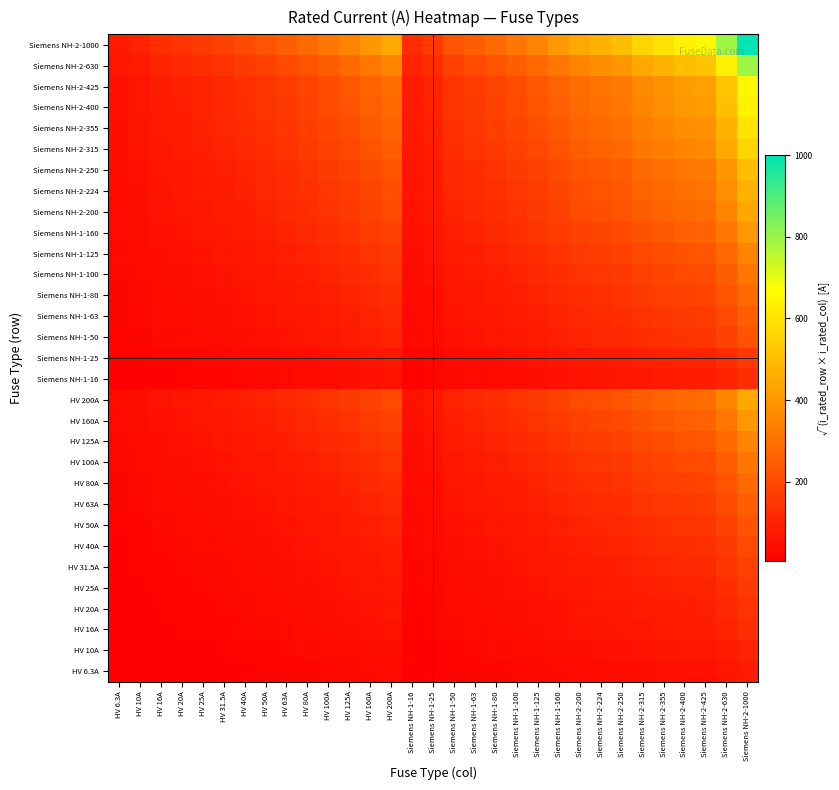

Reading left to right, list all the values displayed in this chart.

HV 6.3A: HV 6.3A=6.3	HV 10A=7.9	HV 16A=10.0	HV 20A=11.2	HV 25A=12.5	HV 31.5A=14.1	HV 40A=15.9	HV 50A=17.7	HV 63A=19.9	HV 80A=22.4	HV 100A=25.1	HV 125A=28.1	HV 160A=31.7	HV 200A=35.5	Siemens NH-1-16=10.0	Siemens NH-1-25=12.5	Siemens NH-1-50=17.7	Siemens NH-1-63=19.9	Siemens NH-1-80=22.4	Siemens NH-1-100=25.1	Siemens NH-1-125=28.1	Siemens NH-1-160=31.7	Siemens NH-2-200=35.5	Siemens NH-2-224=37.6	Siemens NH-2-250=39.7	Siemens NH-2-315=44.5	Siemens NH-2-355=47.3	Siemens NH-2-400=50.2	Siemens NH-2-425=51.7	Siemens NH-2-630=63.0	Siemens NH-2-1000=79.4
HV 10A: HV 6.3A=7.9	HV 10A=10.0	HV 16A=12.6	HV 20A=14.1	HV 25A=15.8	HV 31.5A=17.7	HV 40A=20.0	HV 50A=22.4	HV 63A=25.1	HV 80A=28.3	HV 100A=31.6	HV 125A=35.4	HV 160A=40.0	HV 200A=44.7	Siemens NH-1-16=12.6	Siemens NH-1-25=15.8	Siemens NH-1-50=22.4	Siemens NH-1-63=25.1	Siemens NH-1-80=28.3	Siemens NH-1-100=31.6	Siemens NH-1-125=35.4	Siemens NH-1-160=40.0	Siemens NH-2-200=44.7	Siemens NH-2-224=47.3	Siemens NH-2-250=50.0	Siemens NH-2-315=56.1	Siemens NH-2-355=59.6	Siemens NH-2-400=63.2	Siemens NH-2-425=65.2	Siemens NH-2-630=79.4	Siemens NH-2-1000=100.0
HV 16A: HV 6.3A=10.0	HV 10A=12.6	HV 16A=16.0	HV 20A=17.9	HV 25A=20.0	HV 31.5A=22.4	HV 40A=25.3	HV 50A=28.3	HV 63A=31.7	HV 80A=35.8	HV 100A=40.0	HV 125A=44.7	HV 160A=50.6	HV 200A=56.6	Siemens NH-1-16=16.0	Siemens NH-1-25=20.0	Siemens NH-1-50=28.3	Siemens NH-1-63=31.7	Siemens NH-1-80=35.8	Siemens NH-1-100=40.0	Siemens NH-1-125=44.7	Siemens NH-1-160=50.6	Siemens NH-2-200=56.6	Siemens NH-2-224=59.9	Siemens NH-2-250=63.2	Siemens NH-2-315=71.0	Siemens NH-2-355=75.4	Siemens NH-2-400=80.0	Siemens NH-2-425=82.5	Siemens NH-2-630=100.4	Siemens NH-2-1000=126.5
HV 20A: HV 6.3A=11.2	HV 10A=14.1	HV 16A=17.9	HV 20A=20.0	HV 25A=22.4	HV 31.5A=25.1	HV 40A=28.3	HV 50A=31.6	HV 63A=35.5	HV 80A=40.0	HV 100A=44.7	HV 125A=50.0	HV 160A=56.6	HV 200A=63.2	Siemens NH-1-16=17.9	Siemens NH-1-25=22.4	Siemens NH-1-50=31.6	Siemens NH-1-63=35.5	Siemens NH-1-80=40.0	Siemens NH-1-100=44.7	Siemens NH-1-125=50.0	Siemens NH-1-160=56.6	Siemens NH-2-200=63.2	Siemens NH-2-224=66.9	Siemens NH-2-250=70.7	Siemens NH-2-315=79.4	Siemens NH-2-355=84.3	Siemens NH-2-400=89.4	Siemens NH-2-425=92.2	Siemens NH-2-630=112.2	Siemens NH-2-1000=141.4
HV 25A: HV 6.3A=12.5	HV 10A=15.8	HV 16A=20.0	HV 20A=22.4	HV 25A=25.0	HV 31.5A=28.1	HV 40A=31.6	HV 50A=35.4	HV 63A=39.7	HV 80A=44.7	HV 100A=50.0	HV 125A=55.9	HV 160A=63.2	HV 200A=70.7	Siemens NH-1-16=20.0	Siemens NH-1-25=25.0	Siemens NH-1-50=35.4	Siemens NH-1-63=39.7	Siemens NH-1-80=44.7	Siemens NH-1-100=50.0	Siemens NH-1-125=55.9	Siemens NH-1-160=63.2	Siemens NH-2-200=70.7	Siemens NH-2-224=74.8	Siemens NH-2-250=79.1	Siemens NH-2-315=88.7	Siemens NH-2-355=94.2	Siemens NH-2-400=100.0	Siemens NH-2-425=103.1	Siemens NH-2-630=125.5	Siemens NH-2-1000=158.1
HV 31.5A: HV 6.3A=14.1	HV 10A=17.7	HV 16A=22.4	HV 20A=25.1	HV 25A=28.1	HV 31.5A=31.5	HV 40A=35.5	HV 50A=39.7	HV 63A=44.5	HV 80A=50.2	HV 100A=56.1	HV 125A=62.7	HV 160A=71.0	HV 200A=79.4	Siemens NH-1-16=22.4	Siemens NH-1-25=28.1	Siemens NH-1-50=39.7	Siemens NH-1-63=44.5	Siemens NH-1-80=50.2	Siemens NH-1-100=56.1	Siemens NH-1-125=62.7	Siemens NH-1-160=71.0	Siemens NH-2-200=79.4	Siemens NH-2-224=84.0	Siemens NH-2-250=88.7	Siemens NH-2-315=99.6	Siemens NH-2-355=105.7	Siemens NH-2-400=112.2	Siemens NH-2-425=115.7	Siemens NH-2-630=140.9	Siemens NH-2-1000=177.5
HV 40A: HV 6.3A=15.9	HV 10A=20.0	HV 16A=25.3	HV 20A=28.3	HV 25A=31.6	HV 31.5A=35.5	HV 40A=40.0	HV 50A=44.7	HV 63A=50.2	HV 80A=56.6	HV 100A=63.2	HV 125A=70.7	HV 160A=80.0	HV 200A=89.4	Siemens NH-1-16=25.3	Siemens NH-1-25=31.6	Siemens NH-1-50=44.7	Siemens NH-1-63=50.2	Siemens NH-1-80=56.6	Siemens NH-1-100=63.2	Siemens NH-1-125=70.7	Siemens NH-1-160=80.0	Siemens NH-2-200=89.4	Siemens NH-2-224=94.7	Siemens NH-2-250=100.0	Siemens NH-2-315=112.2	Siemens NH-2-355=119.2	Siemens NH-2-400=126.5	Siemens NH-2-425=130.4	Siemens NH-2-630=158.7	Siemens NH-2-1000=200.0
HV 50A: HV 6.3A=17.7	HV 10A=22.4	HV 16A=28.3	HV 20A=31.6	HV 25A=35.4	HV 31.5A=39.7	HV 40A=44.7	HV 50A=50.0	HV 63A=56.1	HV 80A=63.2	HV 100A=70.7	HV 125A=79.1	HV 160A=89.4	HV 200A=100.0	Siemens NH-1-16=28.3	Siemens NH-1-25=35.4	Siemens NH-1-50=50.0	Siemens NH-1-63=56.1	Siemens NH-1-80=63.2	Siemens NH-1-100=70.7	Siemens NH-1-125=79.1	Siemens NH-1-160=89.4	Siemens NH-2-200=100.0	Siemens NH-2-224=105.8	Siemens NH-2-250=111.8	Siemens NH-2-315=125.5	Siemens NH-2-355=133.2	Siemens NH-2-400=141.4	Siemens NH-2-425=145.8	Siemens NH-2-630=177.5	Siemens NH-2-1000=223.6
HV 63A: HV 6.3A=19.9	HV 10A=25.1	HV 16A=31.7	HV 20A=35.5	HV 25A=39.7	HV 31.5A=44.5	HV 40A=50.2	HV 50A=56.1	HV 63A=63.0	HV 80A=71.0	HV 100A=79.4	HV 125A=88.7	HV 160A=100.4	HV 200A=112.2	Siemens NH-1-16=31.7	Siemens NH-1-25=39.7	Siemens NH-1-50=56.1	Siemens NH-1-63=63.0	Siemens NH-1-80=71.0	Siemens NH-1-100=79.4	Siemens NH-1-125=88.7	Siemens NH-1-160=100.4	Siemens NH-2-200=112.2	Siemens NH-2-224=118.8	Siemens NH-2-250=125.5	Siemens NH-2-315=140.9	Siemens NH-2-355=149.5	Siemens NH-2-400=158.7	Siemens NH-2-425=163.6	Siemens NH-2-630=199.2	Siemens NH-2-1000=251.0
HV 80A: HV 6.3A=22.4	HV 10A=28.3	HV 16A=35.8	HV 20A=40.0	HV 25A=44.7	HV 31.5A=50.2	HV 40A=56.6	HV 50A=63.2	HV 63A=71.0	HV 80A=80.0	HV 100A=89.4	HV 125A=100.0	HV 160A=113.1	HV 200A=126.5	Siemens NH-1-16=35.8	Siemens NH-1-25=44.7	Siemens NH-1-50=63.2	Siemens NH-1-63=71.0	Siemens NH-1-80=80.0	Siemens NH-1-100=89.4	Siemens NH-1-125=100.0	Siemens NH-1-160=113.1	Siemens NH-2-200=126.5	Siemens NH-2-224=133.9	Siemens NH-2-250=141.4	Siemens NH-2-315=158.7	Siemens NH-2-355=168.5	Siemens NH-2-400=178.9	Siemens NH-2-425=184.4	Siemens NH-2-630=224.5	Siemens NH-2-1000=282.8
HV 100A: HV 6.3A=25.1	HV 10A=31.6	HV 16A=40.0	HV 20A=44.7	HV 25A=50.0	HV 31.5A=56.1	HV 40A=63.2	HV 50A=70.7	HV 63A=79.4	HV 80A=89.4	HV 100A=100.0	HV 125A=111.8	HV 160A=126.5	HV 200A=141.4	Siemens NH-1-16=40.0	Siemens NH-1-25=50.0	Siemens NH-1-50=70.7	Siemens NH-1-63=79.4	Siemens NH-1-80=89.4	Siemens NH-1-100=100.0	Siemens NH-1-125=111.8	Siemens NH-1-160=126.5	Siemens NH-2-200=141.4	Siemens NH-2-224=149.7	Siemens NH-2-250=158.1	Siemens NH-2-315=177.5	Siemens NH-2-355=188.4	Siemens NH-2-400=200.0	Siemens NH-2-425=206.2	Siemens NH-2-630=251.0	Siemens NH-2-1000=316.2
HV 125A: HV 6.3A=28.1	HV 10A=35.4	HV 16A=44.7	HV 20A=50.0	HV 25A=55.9	HV 31.5A=62.7	HV 40A=70.7	HV 50A=79.1	HV 63A=88.7	HV 80A=100.0	HV 100A=111.8	HV 125A=125.0	HV 160A=141.4	HV 200A=158.1	Siemens NH-1-16=44.7	Siemens NH-1-25=55.9	Siemens NH-1-50=79.1	Siemens NH-1-63=88.7	Siemens NH-1-80=100.0	Siemens NH-1-100=111.8	Siemens NH-1-125=125.0	Siemens NH-1-160=141.4	Siemens NH-2-200=158.1	Siemens NH-2-224=167.3	Siemens NH-2-250=176.8	Siemens NH-2-315=198.4	Siemens NH-2-355=210.7	Siemens NH-2-400=223.6	Siemens NH-2-425=230.5	Siemens NH-2-630=280.6	Siemens NH-2-1000=353.6
HV 160A: HV 6.3A=31.7	HV 10A=40.0	HV 16A=50.6	HV 20A=56.6	HV 25A=63.2	HV 31.5A=71.0	HV 40A=80.0	HV 50A=89.4	HV 63A=100.4	HV 80A=113.1	HV 100A=126.5	HV 125A=141.4	HV 160A=160.0	HV 200A=178.9	Siemens NH-1-16=50.6	Siemens NH-1-25=63.2	Siemens NH-1-50=89.4	Siemens NH-1-63=100.4	Siemens NH-1-80=113.1	Siemens NH-1-100=126.5	Siemens NH-1-125=141.4	Siemens NH-1-160=160.0	Siemens NH-2-200=178.9	Siemens NH-2-224=189.3	Siemens NH-2-250=200.0	Siemens NH-2-315=224.5	Siemens NH-2-355=238.3	Siemens NH-2-400=253.0	Siemens NH-2-425=260.8	Siemens NH-2-630=317.5	Siemens NH-2-1000=400.0
HV 200A: HV 6.3A=35.5	HV 10A=44.7	HV 16A=56.6	HV 20A=63.2	HV 25A=70.7	HV 31.5A=79.4	HV 40A=89.4	HV 50A=100.0	HV 63A=112.2	HV 80A=126.5	HV 100A=141.4	HV 125A=158.1	HV 160A=178.9	HV 200A=200.0	Siemens NH-1-16=56.6	Siemens NH-1-25=70.7	Siemens NH-1-50=100.0	Siemens NH-1-63=112.2	Siemens NH-1-80=126.5	Siemens NH-1-100=141.4	Siemens NH-1-125=158.1	Siemens NH-1-160=178.9	Siemens NH-2-200=200.0	Siemens NH-2-224=211.7	Siemens NH-2-250=223.6	Siemens NH-2-315=251.0	Siemens NH-2-355=266.5	Siemens NH-2-400=282.8	Siemens NH-2-425=291.5	Siemens NH-2-630=355.0	Siemens NH-2-1000=447.2
Siemens NH-1-16: HV 6.3A=10.0	HV 10A=12.6	HV 16A=16.0	HV 20A=17.9	HV 25A=20.0	HV 31.5A=22.4	HV 40A=25.3	HV 50A=28.3	HV 63A=31.7	HV 80A=35.8	HV 100A=40.0	HV 125A=44.7	HV 160A=50.6	HV 200A=56.6	Siemens NH-1-16=16.0	Siemens NH-1-25=20.0	Siemens NH-1-50=28.3	Siemens NH-1-63=31.7	Siemens NH-1-80=35.8	Siemens NH-1-100=40.0	Siemens NH-1-125=44.7	Siemens NH-1-160=50.6	Siemens NH-2-200=56.6	Siemens NH-2-224=59.9	Siemens NH-2-250=63.2	Siemens NH-2-315=71.0	Siemens NH-2-355=75.4	Siemens NH-2-400=80.0	Siemens NH-2-425=82.5	Siemens NH-2-630=100.4	Siemens NH-2-1000=126.5
Siemens NH-1-25: HV 6.3A=12.5	HV 10A=15.8	HV 16A=20.0	HV 20A=22.4	HV 25A=25.0	HV 31.5A=28.1	HV 40A=31.6	HV 50A=35.4	HV 63A=39.7	HV 80A=44.7	HV 100A=50.0	HV 125A=55.9	HV 160A=63.2	HV 200A=70.7	Siemens NH-1-16=20.0	Siemens NH-1-25=25.0	Siemens NH-1-50=35.4	Siemens NH-1-63=39.7	Siemens NH-1-80=44.7	Siemens NH-1-100=50.0	Siemens NH-1-125=55.9	Siemens NH-1-160=63.2	Siemens NH-2-200=70.7	Siemens NH-2-224=74.8	Siemens NH-2-250=79.1	Siemens NH-2-315=88.7	Siemens NH-2-355=94.2	Siemens NH-2-400=100.0	Siemens NH-2-425=103.1	Siemens NH-2-630=125.5	Siemens NH-2-1000=158.1
Siemens NH-1-50: HV 6.3A=17.7	HV 10A=22.4	HV 16A=28.3	HV 20A=31.6	HV 25A=35.4	HV 31.5A=39.7	HV 40A=44.7	HV 50A=50.0	HV 63A=56.1	HV 80A=63.2	HV 100A=70.7	HV 125A=79.1	HV 160A=89.4	HV 200A=100.0	Siemens NH-1-16=28.3	Siemens NH-1-25=35.4	Siemens NH-1-50=50.0	Siemens NH-1-63=56.1	Siemens NH-1-80=63.2	Siemens NH-1-100=70.7	Siemens NH-1-125=79.1	Siemens NH-1-160=89.4	Siemens NH-2-200=100.0	Siemens NH-2-224=105.8	Siemens NH-2-250=111.8	Siemens NH-2-315=125.5	Siemens NH-2-355=133.2	Siemens NH-2-400=141.4	Siemens NH-2-425=145.8	Siemens NH-2-630=177.5	Siemens NH-2-1000=223.6
Siemens NH-1-63: HV 6.3A=19.9	HV 10A=25.1	HV 16A=31.7	HV 20A=35.5	HV 25A=39.7	HV 31.5A=44.5	HV 40A=50.2	HV 50A=56.1	HV 63A=63.0	HV 80A=71.0	HV 100A=79.4	HV 125A=88.7	HV 160A=100.4	HV 200A=112.2	Siemens NH-1-16=31.7	Siemens NH-1-25=39.7	Siemens NH-1-50=56.1	Siemens NH-1-63=63.0	Siemens NH-1-80=71.0	Siemens NH-1-100=79.4	Siemens NH-1-125=88.7	Siemens NH-1-160=100.4	Siemens NH-2-200=112.2	Siemens NH-2-224=118.8	Siemens NH-2-250=125.5	Siemens NH-2-315=140.9	Siemens NH-2-355=149.5	Siemens NH-2-400=158.7	Siemens NH-2-425=163.6	Siemens NH-2-630=199.2	Siemens NH-2-1000=251.0
Siemens NH-1-80: HV 6.3A=22.4	HV 10A=28.3	HV 16A=35.8	HV 20A=40.0	HV 25A=44.7	HV 31.5A=50.2	HV 40A=56.6	HV 50A=63.2	HV 63A=71.0	HV 80A=80.0	HV 100A=89.4	HV 125A=100.0	HV 160A=113.1	HV 200A=126.5	Siemens NH-1-16=35.8	Siemens NH-1-25=44.7	Siemens NH-1-50=63.2	Siemens NH-1-63=71.0	Siemens NH-1-80=80.0	Siemens NH-1-100=89.4	Siemens NH-1-125=100.0	Siemens NH-1-160=113.1	Siemens NH-2-200=126.5	Siemens NH-2-224=133.9	Siemens NH-2-250=141.4	Siemens NH-2-315=158.7	Siemens NH-2-355=168.5	Siemens NH-2-400=178.9	Siemens NH-2-425=184.4	Siemens NH-2-630=224.5	Siemens NH-2-1000=282.8
Siemens NH-1-100: HV 6.3A=25.1	HV 10A=31.6	HV 16A=40.0	HV 20A=44.7	HV 25A=50.0	HV 31.5A=56.1	HV 40A=63.2	HV 50A=70.7	HV 63A=79.4	HV 80A=89.4	HV 100A=100.0	HV 125A=111.8	HV 160A=126.5	HV 200A=141.4	Siemens NH-1-16=40.0	Siemens NH-1-25=50.0	Siemens NH-1-50=70.7	Siemens NH-1-63=79.4	Siemens NH-1-80=89.4	Siemens NH-1-100=100.0	Siemens NH-1-125=111.8	Siemens NH-1-160=126.5	Siemens NH-2-200=141.4	Siemens NH-2-224=149.7	Siemens NH-2-250=158.1	Siemens NH-2-315=177.5	Siemens NH-2-355=188.4	Siemens NH-2-400=200.0	Siemens NH-2-425=206.2	Siemens NH-2-630=251.0	Siemens NH-2-1000=316.2
Siemens NH-1-125: HV 6.3A=28.1	HV 10A=35.4	HV 16A=44.7	HV 20A=50.0	HV 25A=55.9	HV 31.5A=62.7	HV 40A=70.7	HV 50A=79.1	HV 63A=88.7	HV 80A=100.0	HV 100A=111.8	HV 125A=125.0	HV 160A=141.4	HV 200A=158.1	Siemens NH-1-16=44.7	Siemens NH-1-25=55.9	Siemens NH-1-50=79.1	Siemens NH-1-63=88.7	Siemens NH-1-80=100.0	Siemens NH-1-100=111.8	Siemens NH-1-125=125.0	Siemens NH-1-160=141.4	Siemens NH-2-200=158.1	Siemens NH-2-224=167.3	Siemens NH-2-250=176.8	Siemens NH-2-315=198.4	Siemens NH-2-355=210.7	Siemens NH-2-400=223.6	Siemens NH-2-425=230.5	Siemens NH-2-630=280.6	Siemens NH-2-1000=353.6
Siemens NH-1-160: HV 6.3A=31.7	HV 10A=40.0	HV 16A=50.6	HV 20A=56.6	HV 25A=63.2	HV 31.5A=71.0	HV 40A=80.0	HV 50A=89.4	HV 63A=100.4	HV 80A=113.1	HV 100A=126.5	HV 125A=141.4	HV 160A=160.0	HV 200A=178.9	Siemens NH-1-16=50.6	Siemens NH-1-25=63.2	Siemens NH-1-50=89.4	Siemens NH-1-63=100.4	Siemens NH-1-80=113.1	Siemens NH-1-100=126.5	Siemens NH-1-125=141.4	Siemens NH-1-160=160.0	Siemens NH-2-200=178.9	Siemens NH-2-224=189.3	Siemens NH-2-250=200.0	Siemens NH-2-315=224.5	Siemens NH-2-355=238.3	Siemens NH-2-400=253.0	Siemens NH-2-425=260.8	Siemens NH-2-630=317.5	Siemens NH-2-1000=400.0
Siemens NH-2-200: HV 6.3A=35.5	HV 10A=44.7	HV 16A=56.6	HV 20A=63.2	HV 25A=70.7	HV 31.5A=79.4	HV 40A=89.4	HV 50A=100.0	HV 63A=112.2	HV 80A=126.5	HV 100A=141.4	HV 125A=158.1	HV 160A=178.9	HV 200A=200.0	Siemens NH-1-16=56.6	Siemens NH-1-25=70.7	Siemens NH-1-50=100.0	Siemens NH-1-63=112.2	Siemens NH-1-80=126.5	Siemens NH-1-100=141.4	Siemens NH-1-125=158.1	Siemens NH-1-160=178.9	Siemens NH-2-200=200.0	Siemens NH-2-224=211.7	Siemens NH-2-250=223.6	Siemens NH-2-315=251.0	Siemens NH-2-355=266.5	Siemens NH-2-400=282.8	Siemens NH-2-425=291.5	Siemens NH-2-630=355.0	Siemens NH-2-1000=447.2
Siemens NH-2-224: HV 6.3A=37.6	HV 10A=47.3	HV 16A=59.9	HV 20A=66.9	HV 25A=74.8	HV 31.5A=84.0	HV 40A=94.7	HV 50A=105.8	HV 63A=118.8	HV 80A=133.9	HV 100A=149.7	HV 125A=167.3	HV 160A=189.3	HV 200A=211.7	Siemens NH-1-16=59.9	Siemens NH-1-25=74.8	Siemens NH-1-50=105.8	Siemens NH-1-63=118.8	Siemens NH-1-80=133.9	Siemens NH-1-100=149.7	Siemens NH-1-125=167.3	Siemens NH-1-160=189.3	Siemens NH-2-200=211.7	Siemens NH-2-224=224.0	Siemens NH-2-250=236.6	Siemens NH-2-315=265.6	Siemens NH-2-355=282.0	Siemens NH-2-400=299.3	Siemens NH-2-425=308.5	Siemens NH-2-630=375.7	Siemens NH-2-1000=473.3
Siemens NH-2-250: HV 6.3A=39.7	HV 10A=50.0	HV 16A=63.2	HV 20A=70.7	HV 25A=79.1	HV 31.5A=88.7	HV 40A=100.0	HV 50A=111.8	HV 63A=125.5	HV 80A=141.4	HV 100A=158.1	HV 125A=176.8	HV 160A=200.0	HV 200A=223.6	Siemens NH-1-16=63.2	Siemens NH-1-25=79.1	Siemens NH-1-50=111.8	Siemens NH-1-63=125.5	Siemens NH-1-80=141.4	Siemens NH-1-100=158.1	Siemens NH-1-125=176.8	Siemens NH-1-160=200.0	Siemens NH-2-200=223.6	Siemens NH-2-224=236.6	Siemens NH-2-250=250.0	Siemens NH-2-315=280.6	Siemens NH-2-355=297.9	Siemens NH-2-400=316.2	Siemens NH-2-425=326.0	Siemens NH-2-630=396.9	Siemens NH-2-1000=500.0
Siemens NH-2-315: HV 6.3A=44.5	HV 10A=56.1	HV 16A=71.0	HV 20A=79.4	HV 25A=88.7	HV 31.5A=99.6	HV 40A=112.2	HV 50A=125.5	HV 63A=140.9	HV 80A=158.7	HV 100A=177.5	HV 125A=198.4	HV 160A=224.5	HV 200A=251.0	Siemens NH-1-16=71.0	Siemens NH-1-25=88.7	Siemens NH-1-50=125.5	Siemens NH-1-63=140.9	Siemens NH-1-80=158.7	Siemens NH-1-100=177.5	Siemens NH-1-125=198.4	Siemens NH-1-160=224.5	Siemens NH-2-200=251.0	Siemens NH-2-224=265.6	Siemens NH-2-250=280.6	Siemens NH-2-315=315.0	Siemens NH-2-355=334.4	Siemens NH-2-400=355.0	Siemens NH-2-425=365.9	Siemens NH-2-630=445.5	Siemens NH-2-1000=561.2
Siemens NH-2-355: HV 6.3A=47.3	HV 10A=59.6	HV 16A=75.4	HV 20A=84.3	HV 25A=94.2	HV 31.5A=105.7	HV 40A=119.2	HV 50A=133.2	HV 63A=149.5	HV 80A=168.5	HV 100A=188.4	HV 125A=210.7	HV 160A=238.3	HV 200A=266.5	Siemens NH-1-16=75.4	Siemens NH-1-25=94.2	Siemens NH-1-50=133.2	Siemens NH-1-63=149.5	Siemens NH-1-80=168.5	Siemens NH-1-100=188.4	Siemens NH-1-125=210.7	Siemens NH-1-160=238.3	Siemens NH-2-200=266.5	Siemens NH-2-224=282.0	Siemens NH-2-250=297.9	Siemens NH-2-315=334.4	Siemens NH-2-355=355.0	Siemens NH-2-400=376.8	Siemens NH-2-425=388.4	Siemens NH-2-630=472.9	Siemens NH-2-1000=595.8
Siemens NH-2-400: HV 6.3A=50.2	HV 10A=63.2	HV 16A=80.0	HV 20A=89.4	HV 25A=100.0	HV 31.5A=112.2	HV 40A=126.5	HV 50A=141.4	HV 63A=158.7	HV 80A=178.9	HV 100A=200.0	HV 125A=223.6	HV 160A=253.0	HV 200A=282.8	Siemens NH-1-16=80.0	Siemens NH-1-25=100.0	Siemens NH-1-50=141.4	Siemens NH-1-63=158.7	Siemens NH-1-80=178.9	Siemens NH-1-100=200.0	Siemens NH-1-125=223.6	Siemens NH-1-160=253.0	Siemens NH-2-200=282.8	Siemens NH-2-224=299.3	Siemens NH-2-250=316.2	Siemens NH-2-315=355.0	Siemens NH-2-355=376.8	Siemens NH-2-400=400.0	Siemens NH-2-425=412.3	Siemens NH-2-630=502.0	Siemens NH-2-1000=632.5
Siemens NH-2-425: HV 6.3A=51.7	HV 10A=65.2	HV 16A=82.5	HV 20A=92.2	HV 25A=103.1	HV 31.5A=115.7	HV 40A=130.4	HV 50A=145.8	HV 63A=163.6	HV 80A=184.4	HV 100A=206.2	HV 125A=230.5	HV 160A=260.8	HV 200A=291.5	Siemens NH-1-16=82.5	Siemens NH-1-25=103.1	Siemens NH-1-50=145.8	Siemens NH-1-63=163.6	Siemens NH-1-80=184.4	Siemens NH-1-100=206.2	Siemens NH-1-125=230.5	Siemens NH-1-160=260.8	Siemens NH-2-200=291.5	Siemens NH-2-224=308.5	Siemens NH-2-250=326.0	Siemens NH-2-315=365.9	Siemens NH-2-355=388.4	Siemens NH-2-400=412.3	Siemens NH-2-425=425.0	Siemens NH-2-630=517.4	Siemens NH-2-1000=651.9
Siemens NH-2-630: HV 6.3A=63.0	HV 10A=79.4	HV 16A=100.4	HV 20A=112.2	HV 25A=125.5	HV 31.5A=140.9	HV 40A=158.7	HV 50A=177.5	HV 63A=199.2	HV 80A=224.5	HV 100A=251.0	HV 125A=280.6	HV 160A=317.5	HV 200A=355.0	Siemens NH-1-16=100.4	Siemens NH-1-25=125.5	Siemens NH-1-50=177.5	Siemens NH-1-63=199.2	Siemens NH-1-80=224.5	Siemens NH-1-100=251.0	Siemens NH-1-125=280.6	Siemens NH-1-160=317.5	Siemens NH-2-200=355.0	Siemens NH-2-224=375.7	Siemens NH-2-250=396.9	Siemens NH-2-315=445.5	Siemens NH-2-355=472.9	Siemens NH-2-400=502.0	Siemens NH-2-425=517.4	Siemens NH-2-630=630.0	Siemens NH-2-1000=793.7
Siemens NH-2-1000: HV 6.3A=79.4	HV 10A=100.0	HV 16A=126.5	HV 20A=141.4	HV 25A=158.1	HV 31.5A=177.5	HV 40A=200.0	HV 50A=223.6	HV 63A=251.0	HV 80A=282.8	HV 100A=316.2	HV 125A=353.6	HV 160A=400.0	HV 200A=447.2	Siemens NH-1-16=126.5	Siemens NH-1-25=158.1	Siemens NH-1-50=223.6	Siemens NH-1-63=251.0	Siemens NH-1-80=282.8	Siemens NH-1-100=316.2	Siemens NH-1-125=353.6	Siemens NH-1-160=400.0	Siemens NH-2-200=447.2	Siemens NH-2-224=473.3	Siemens NH-2-250=500.0	Siemens NH-2-315=561.2	Siemens NH-2-355=595.8	Siemens NH-2-400=632.5	Siemens NH-2-425=651.9	Siemens NH-2-630=793.7	Siemens NH-2-1000=1000.0